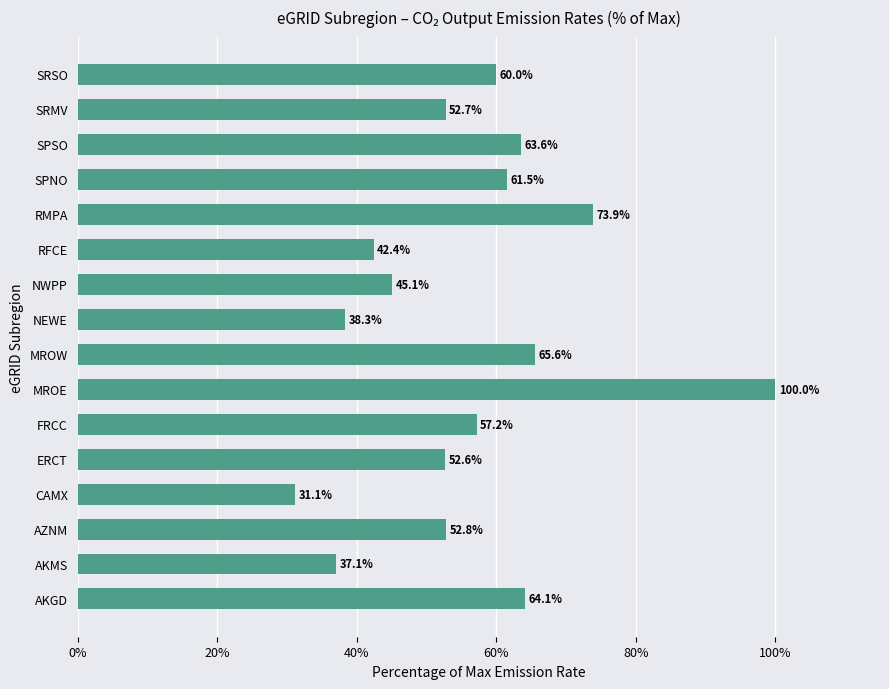

Does the chart contain any negative values?

No